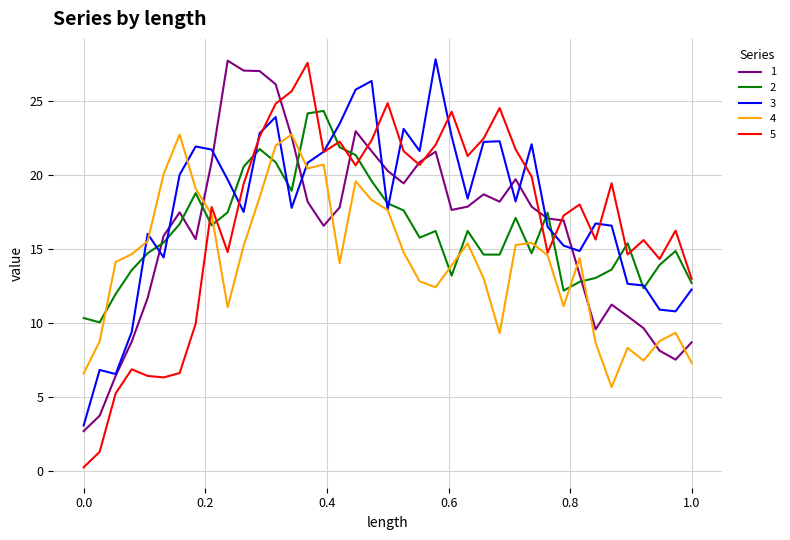

Which series has the widest spread of values?

5